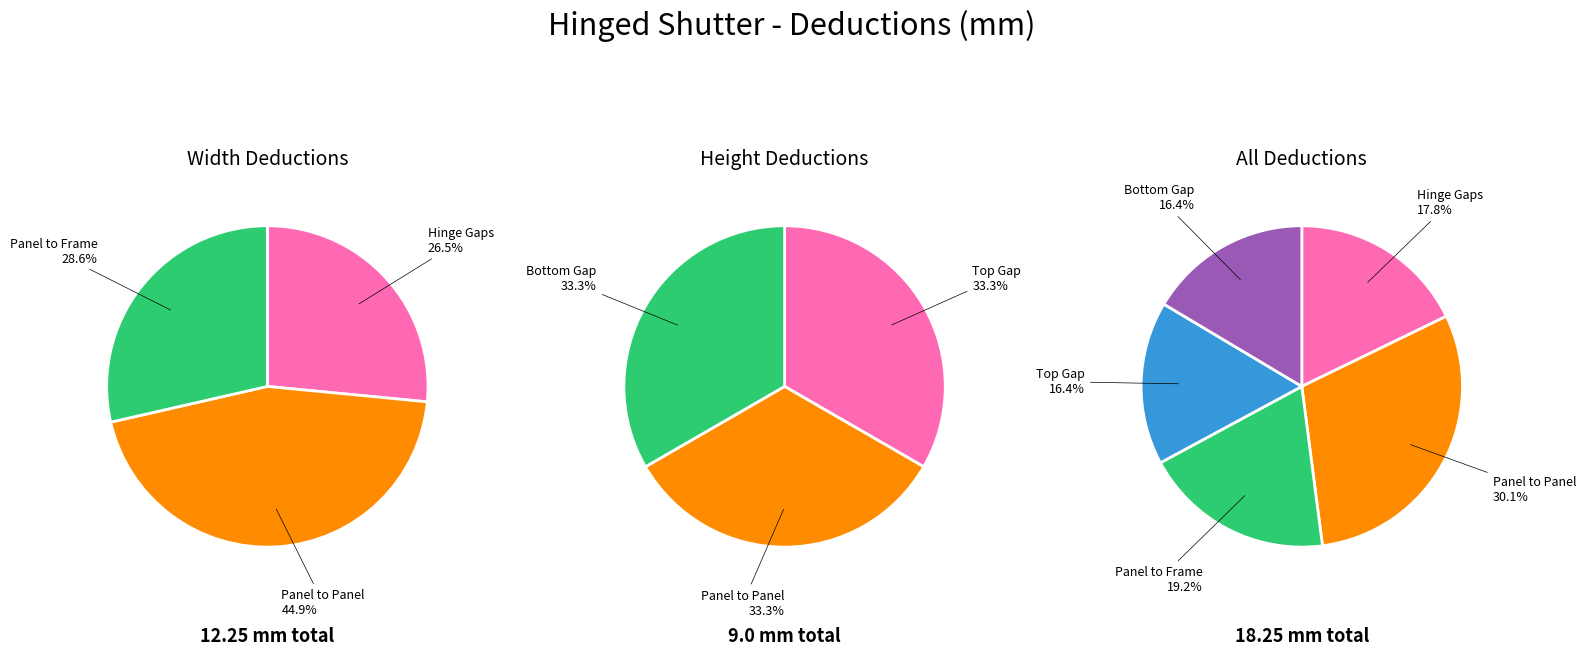

Which category has the biggest portion of the pie?

Panel to Panel